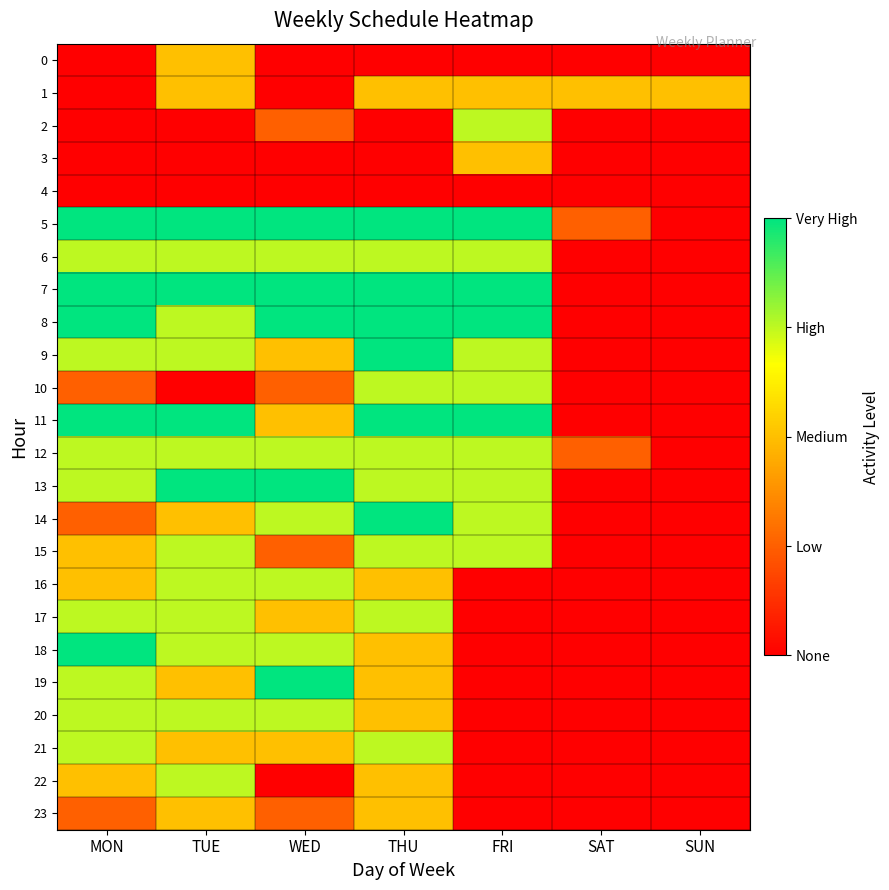

What is the maximum value shown in the chart?

4